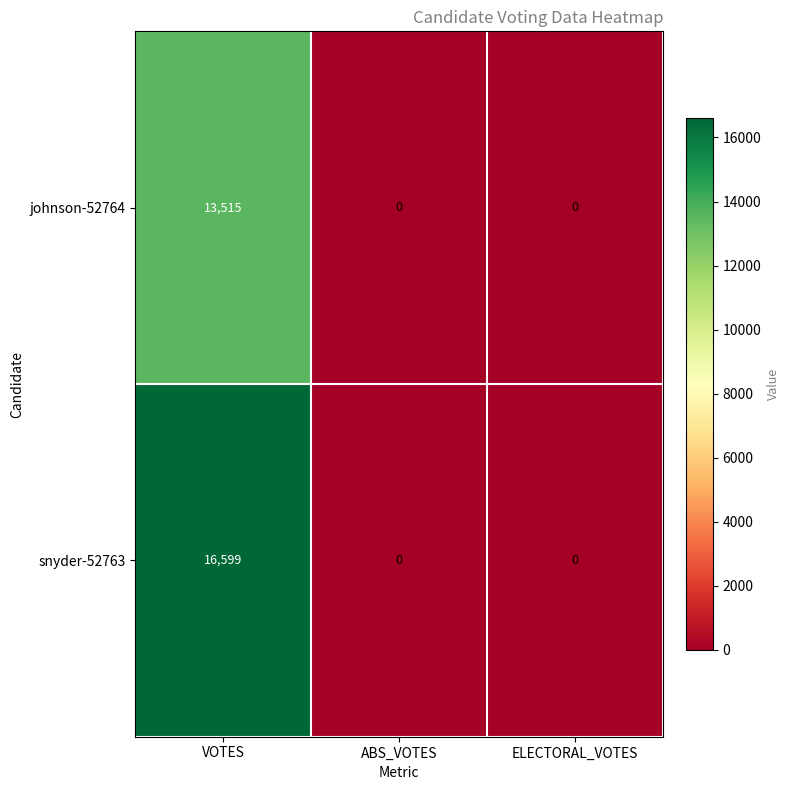

List the series in order of their peak value, highest first.

snyder-52763, johnson-52764